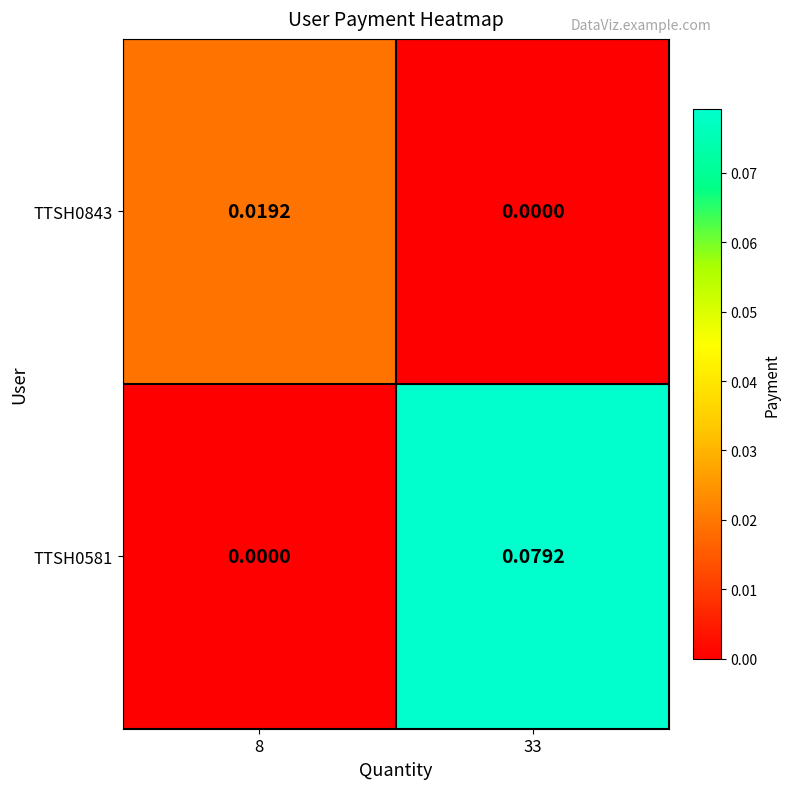

How many data points in TTSH0843 are above 0?

1